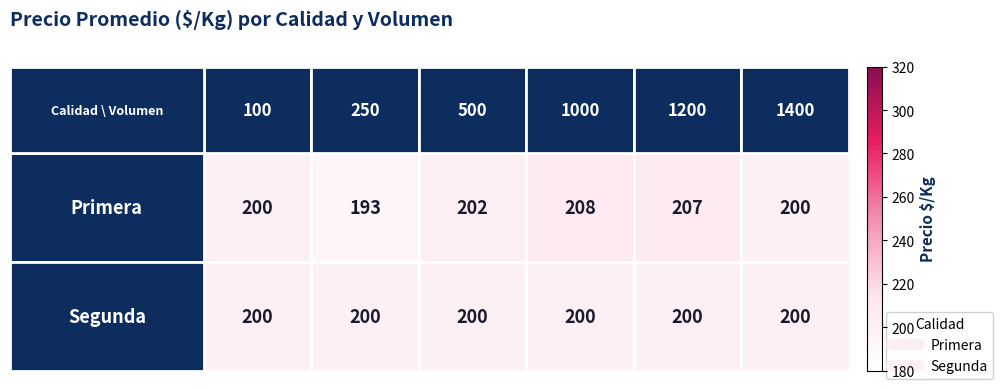

At how many categories does at least one series exceed 196?

6